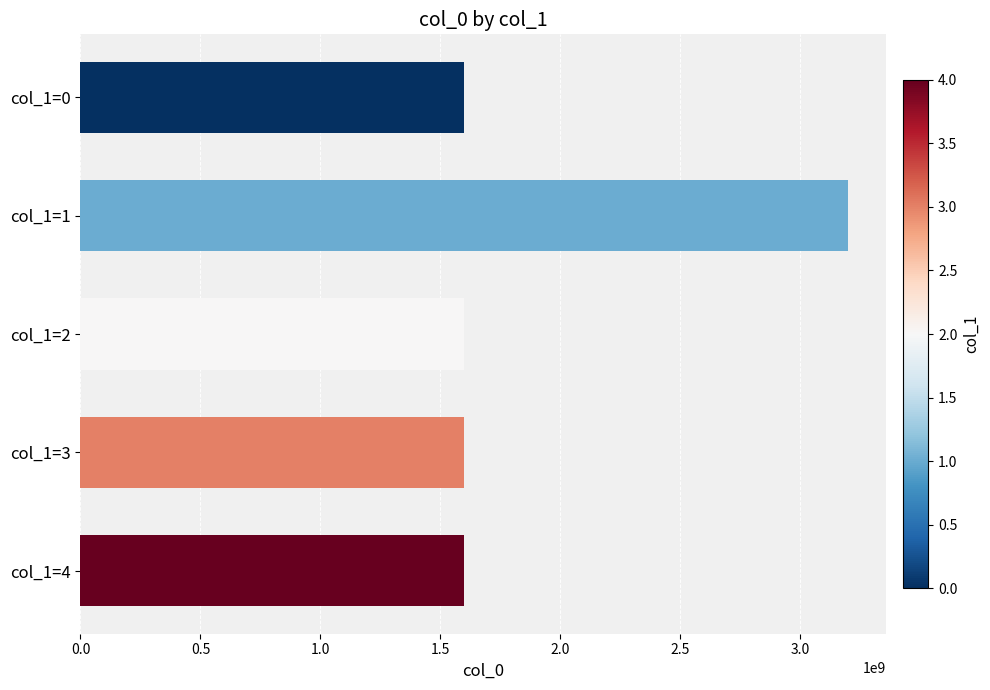

What is the difference between the maximum and minimum values?

1598302923